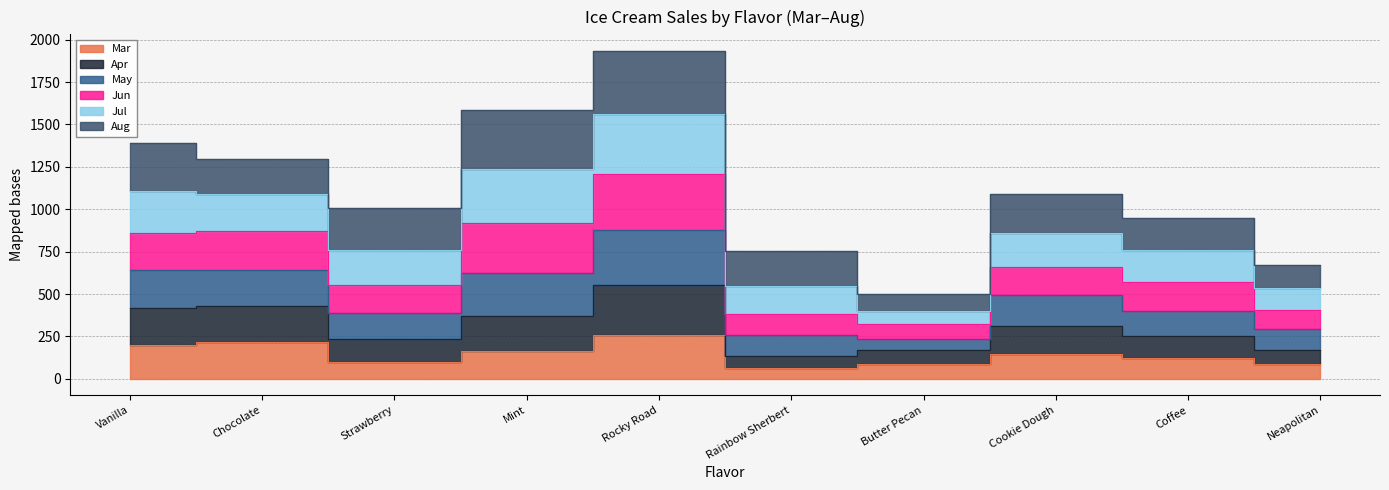

At which category is the sum across all series the highest?

Rocky Road